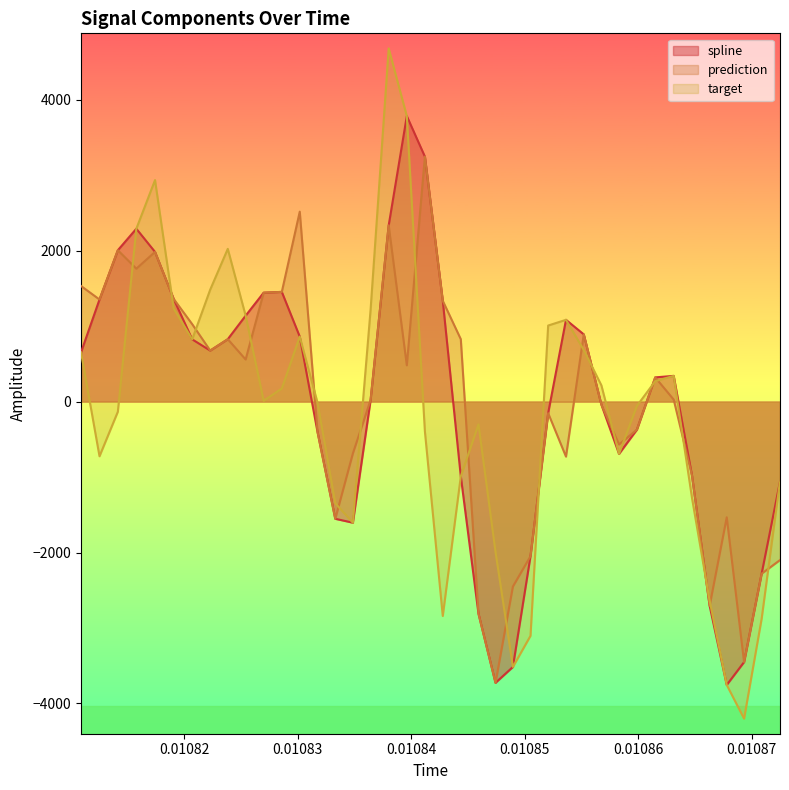

What is the lowest value of the prediction series?

-3726.5